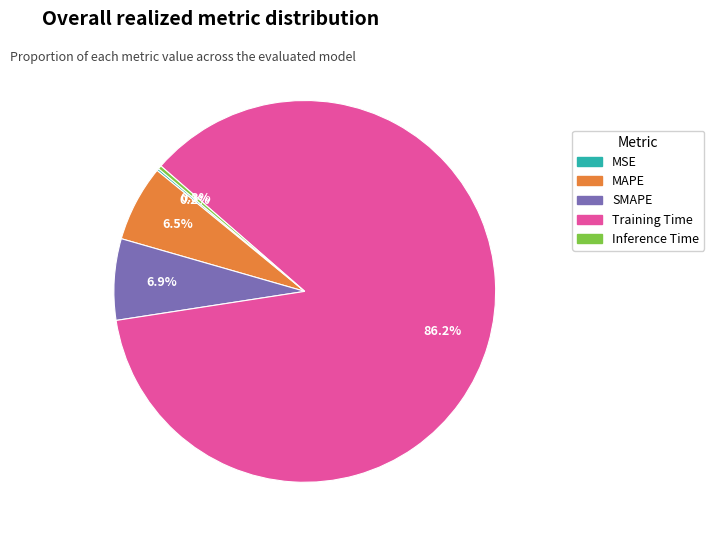

Which slice is the largest?

Training Time